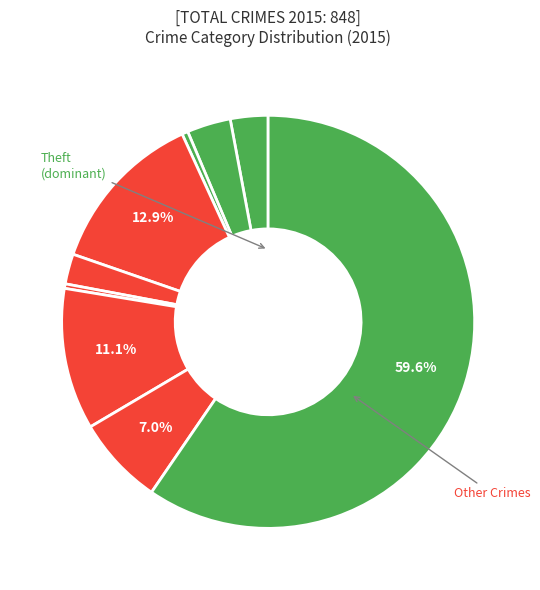

Is there any slice that represents more than half of the pie?

Yes